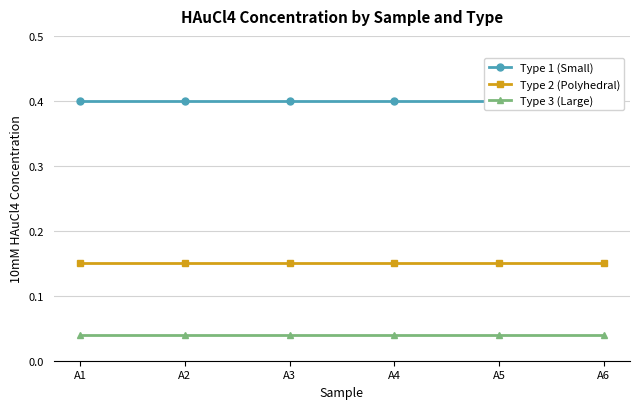

Where is Type 1 (Small) nearest to the value 0?

A1